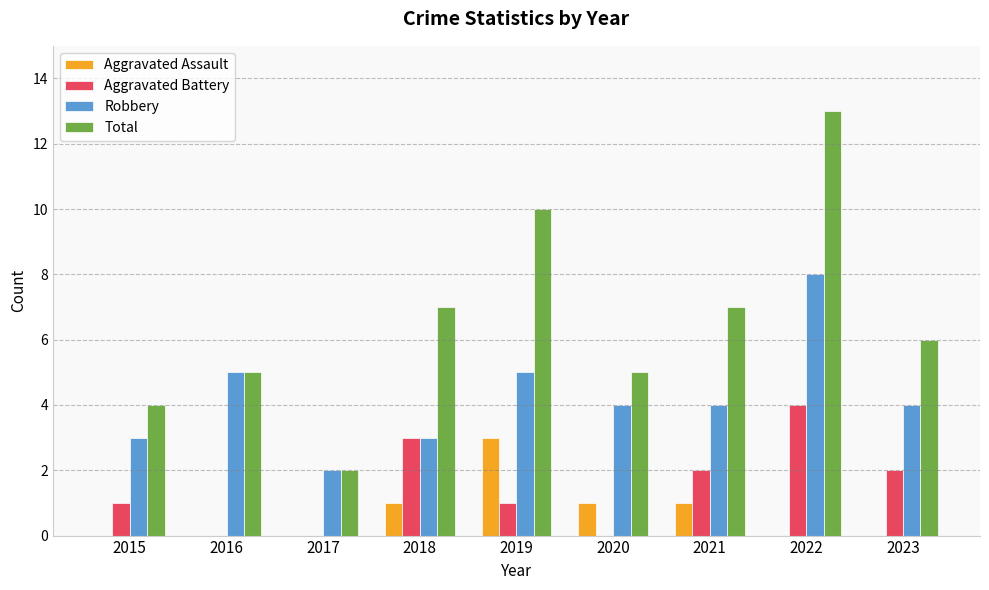

The value of Aggravated Battery at 2021 is 3. True or false?

False